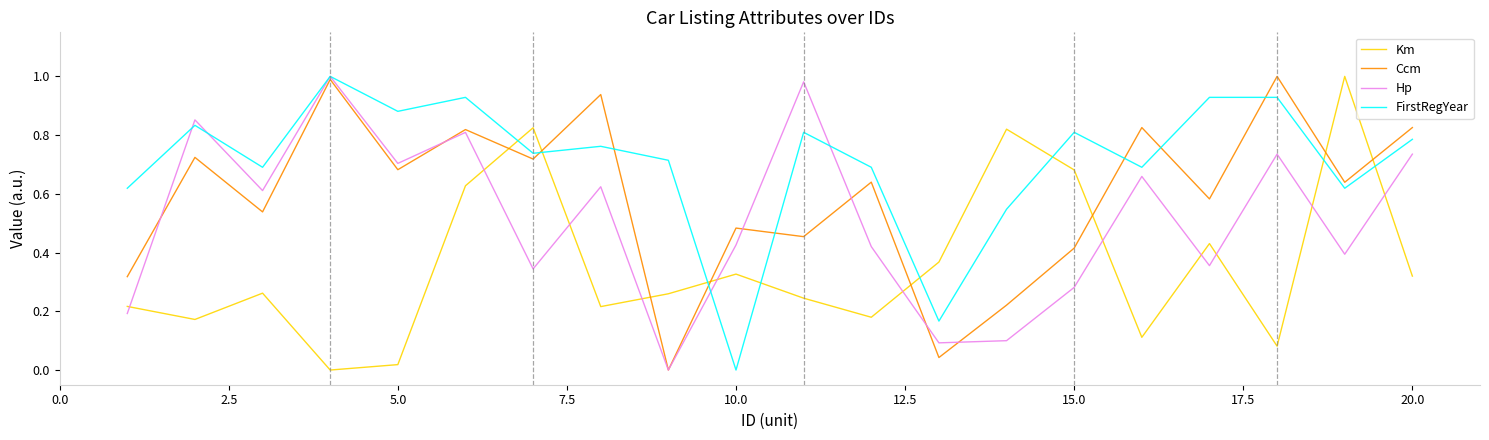

Which series has the largest total across all categories?

FirstRegYear